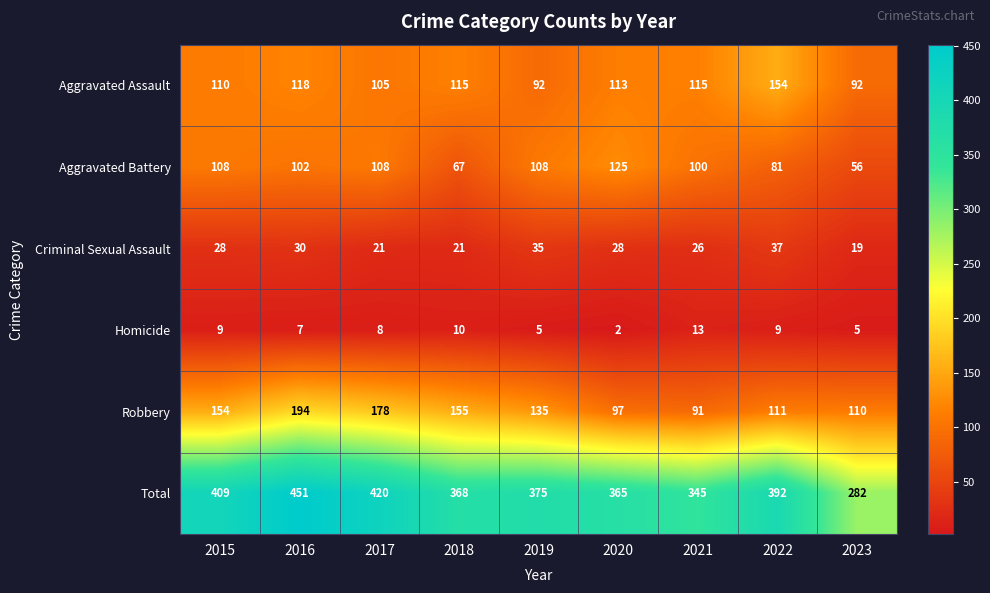

What is the average value of the Total series?

379